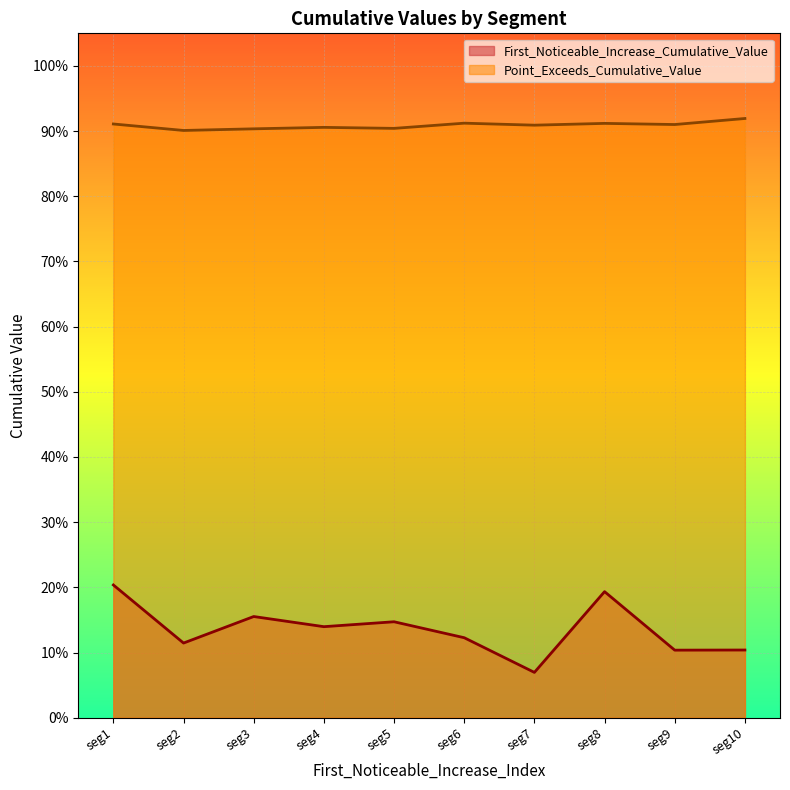

Between seg6 and seg8, which series saw the biggest shift?

First_Noticeable_Increase_Cumulative_Value